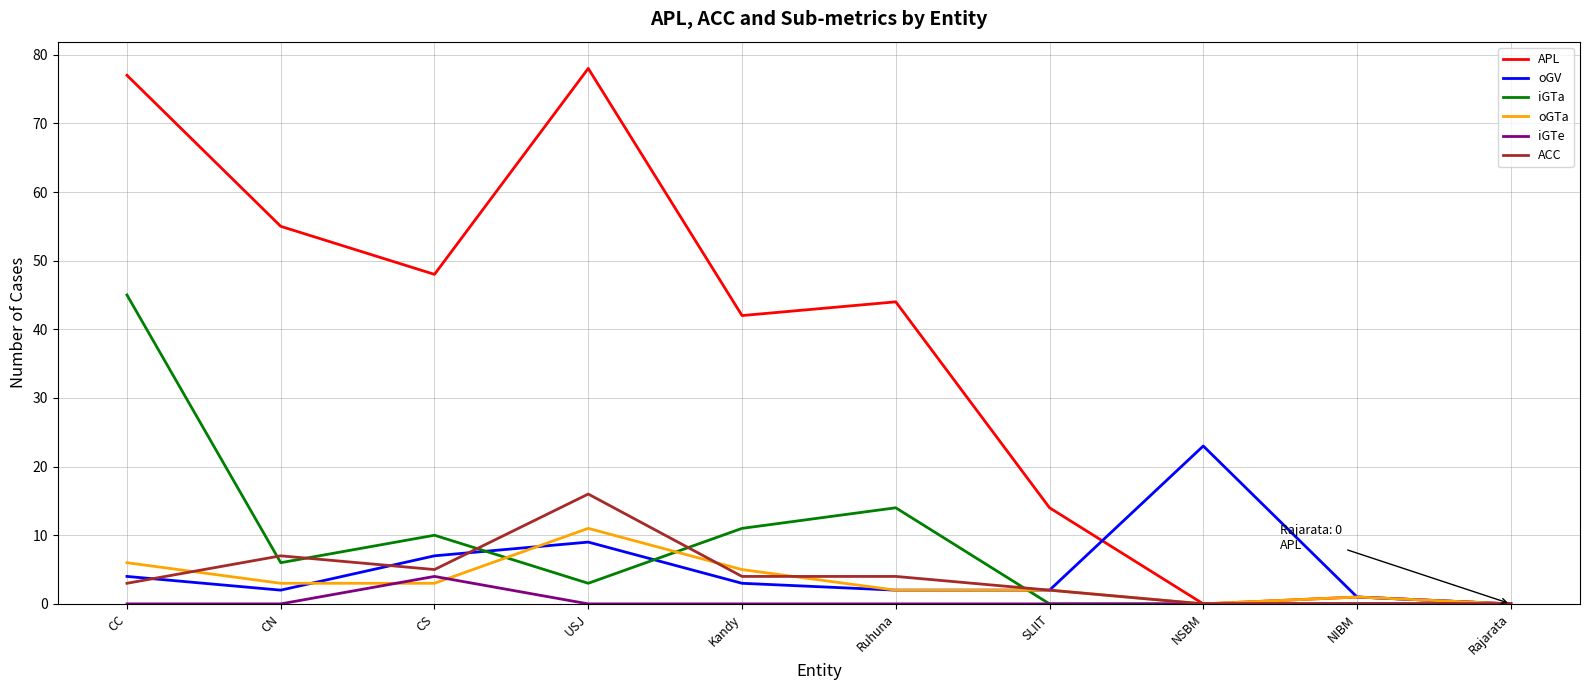

What is the maximum value shown in the chart?

78